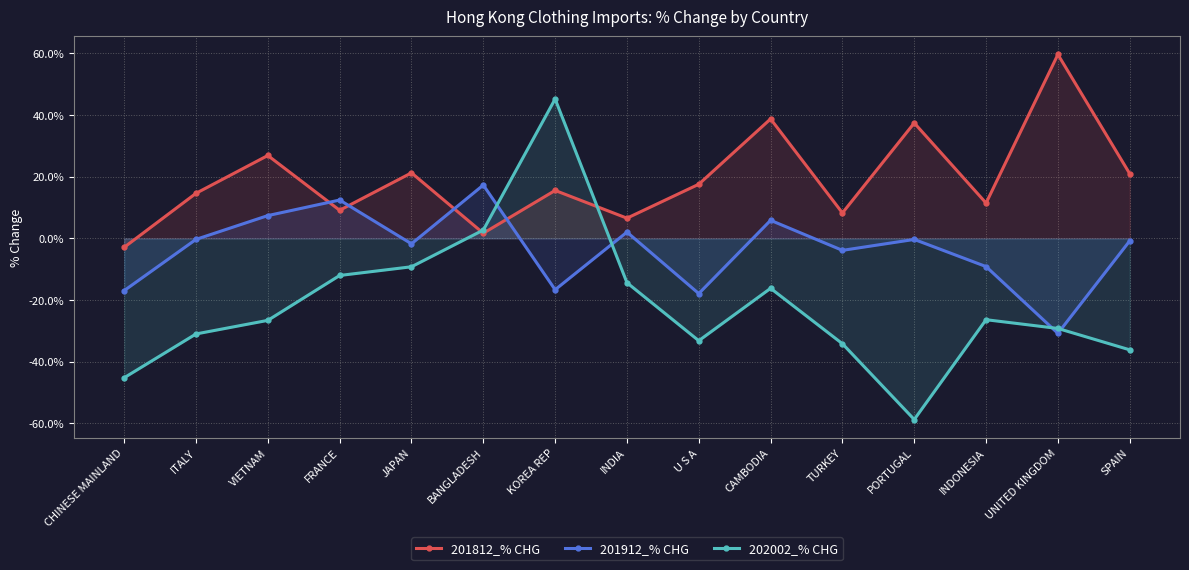

How many lines are shown in the chart?

3